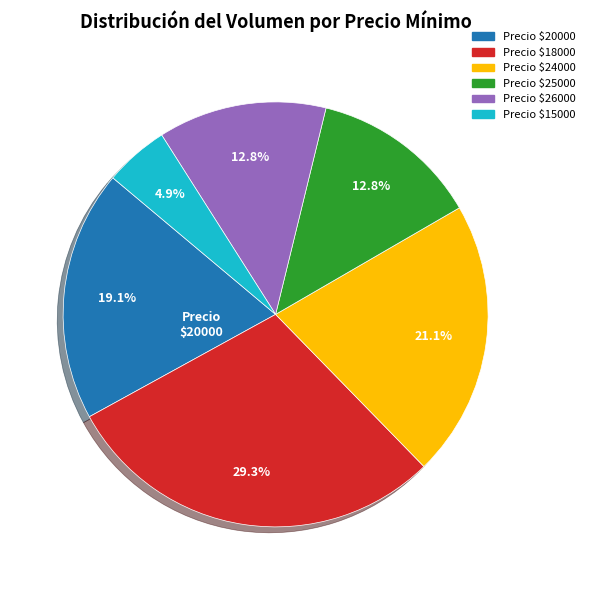

Is Precio $15000 the majority of the pie?

No